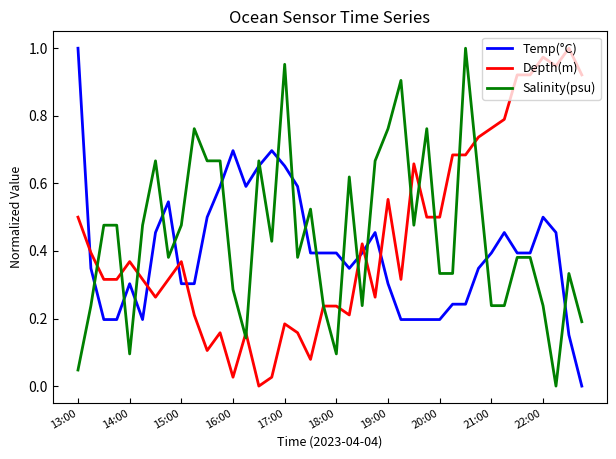

How many positive values does the Depth(m) series have?

39